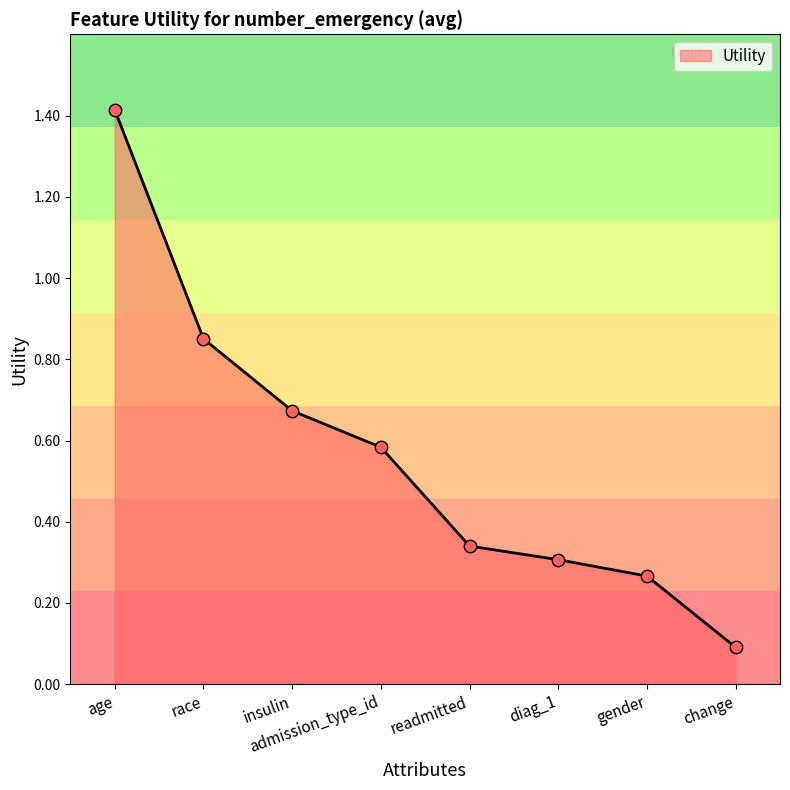

Between readmitted and gender, which is larger?

readmitted